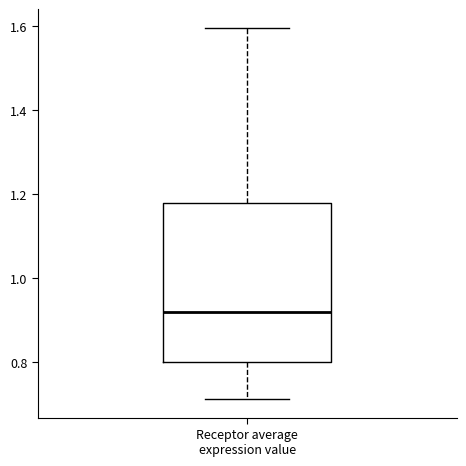

Transcribe this box plot: give where the median line is, the range the box spans, and where the two whiskers end, as read against the y-axis. The values are not printed on the chart, so give them approximately, as read against the axis.

median 0.92, box 0.80 to 1.18, whiskers 0.72 to 1.60